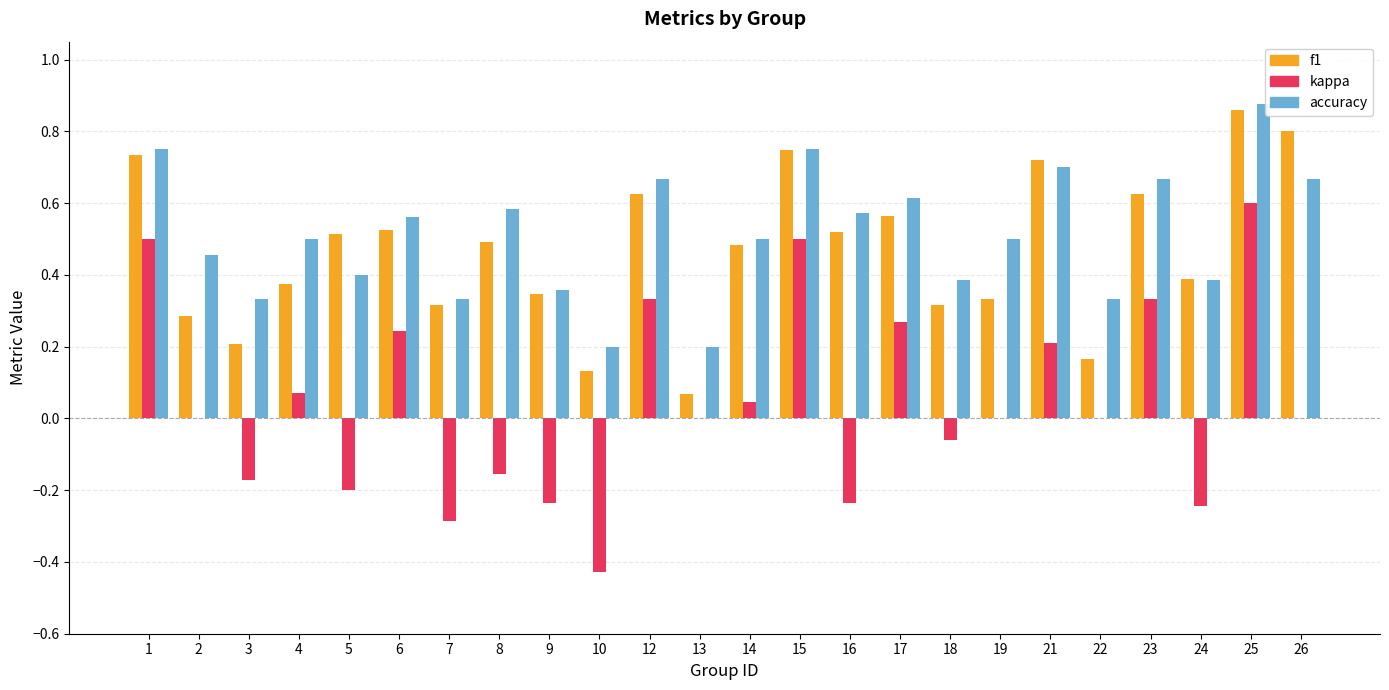

What is the total value across all series at 14?

1.0